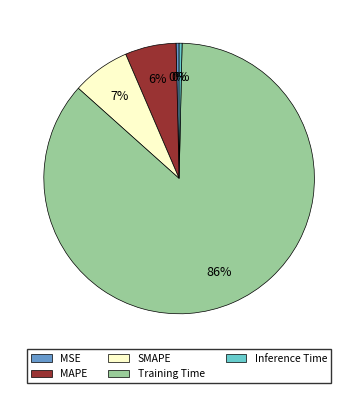

What is the majority slice?

Training Time